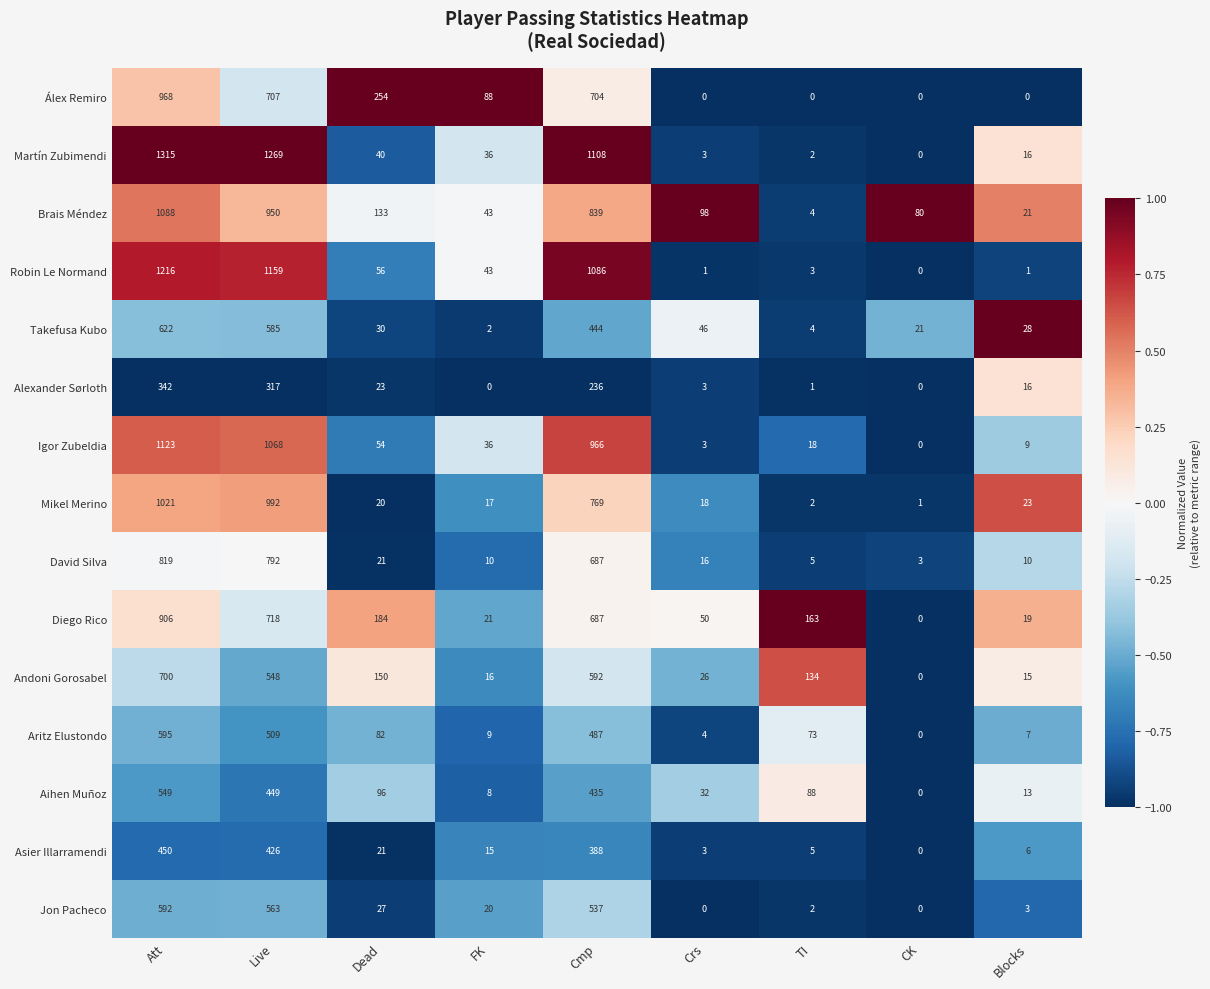

Is it true that Robin Le Normand equals 0 at Blocks?

False